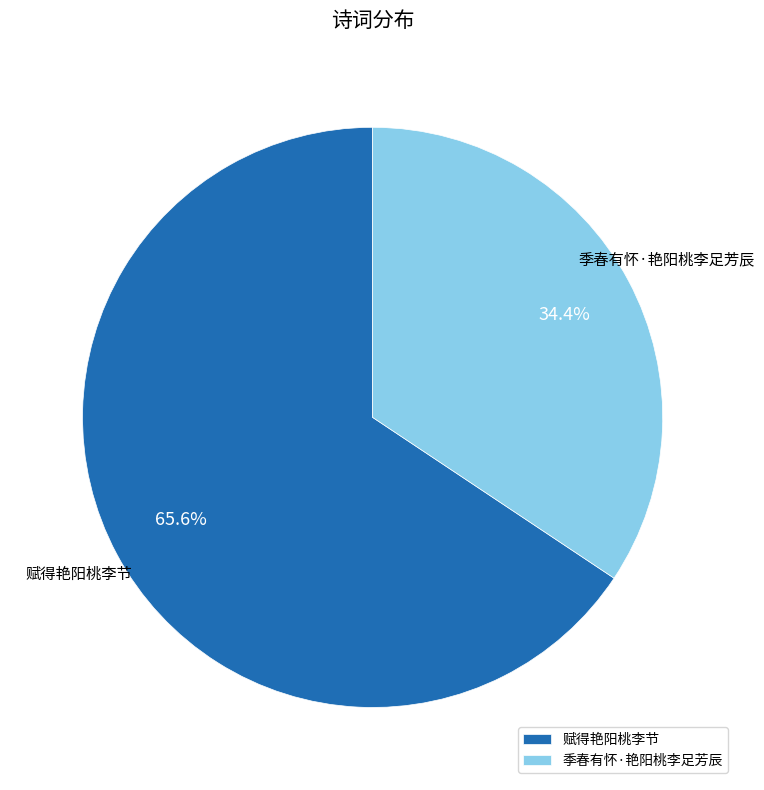

What is the ratio of the value at 赋得艳阳桃李节 to the value at 季春有怀·艳阳桃李足芳辰?

1.9